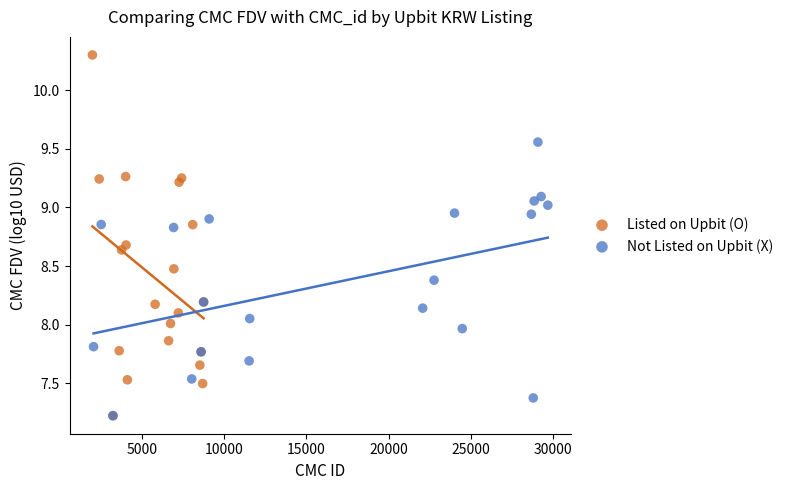

Which series contains the highest Y value?

Listed on Upbit (O)